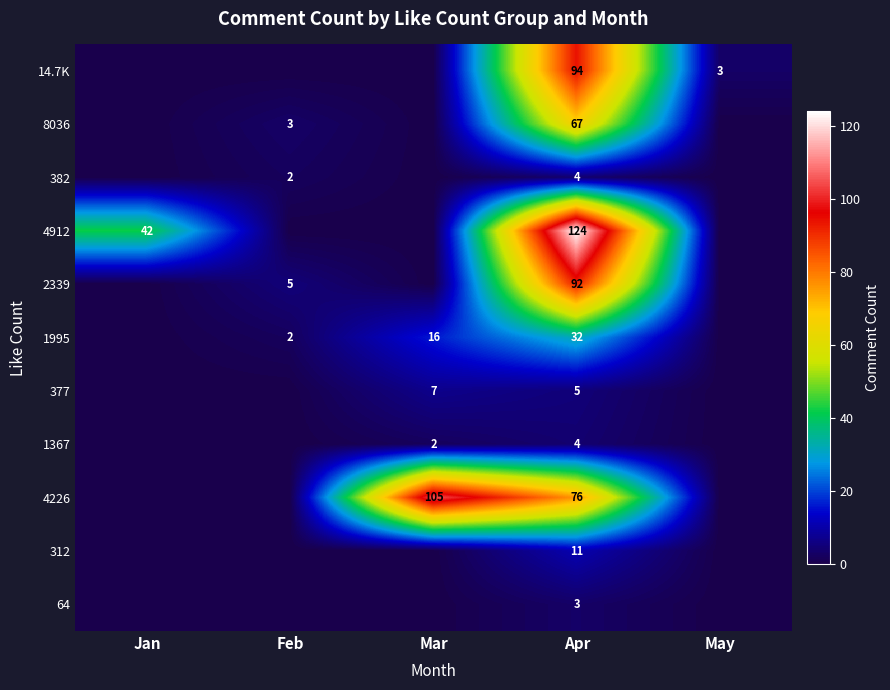

True or false: 4912 has a value of 223 at Apr.

False